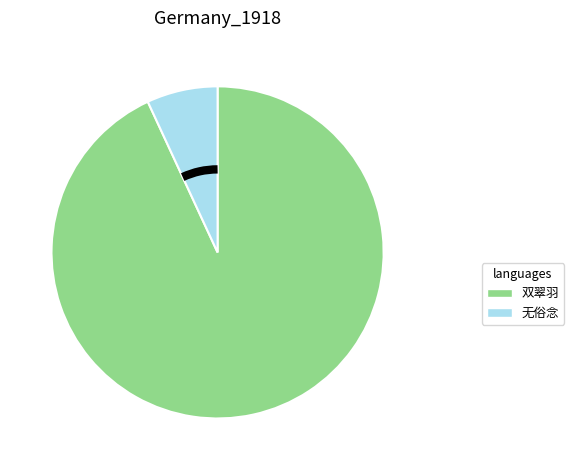

Does any single category account for the majority?

Yes